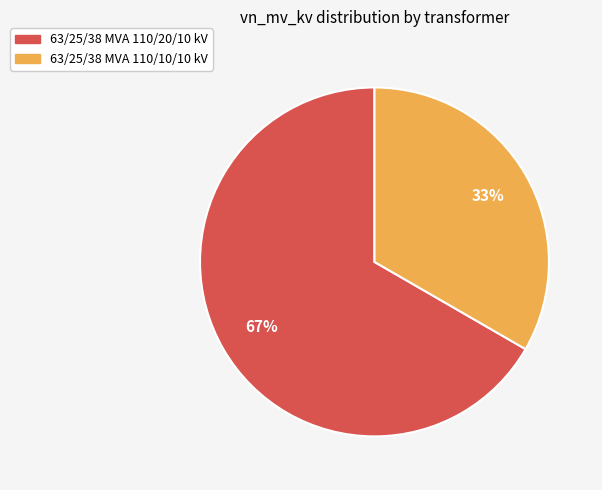

Which category has the biggest portion of the pie?

63/25/38 MVA 110/20/10 kV